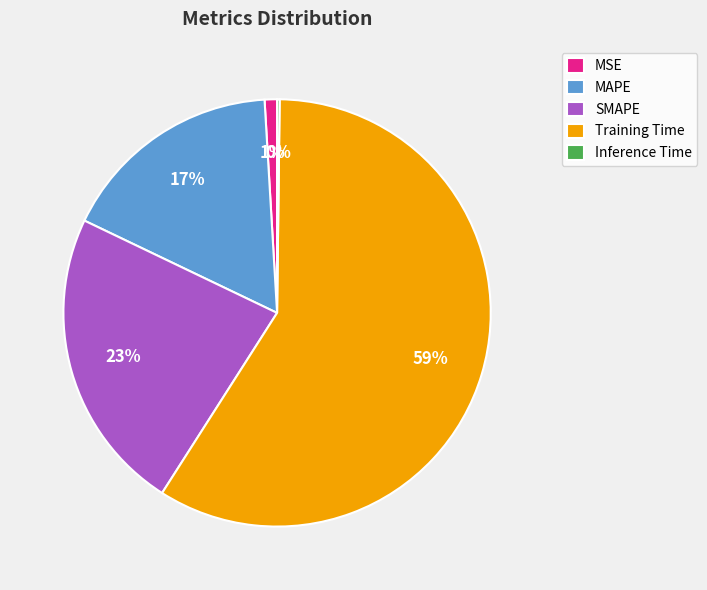

What is the largest slice in the pie chart?

Training Time